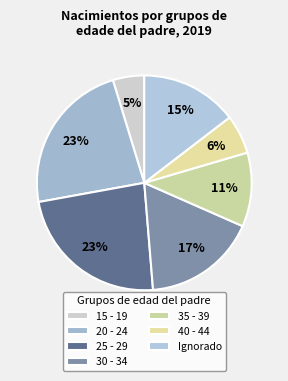

Which has a higher value, Ignorado or 30 - 34?

30 - 34